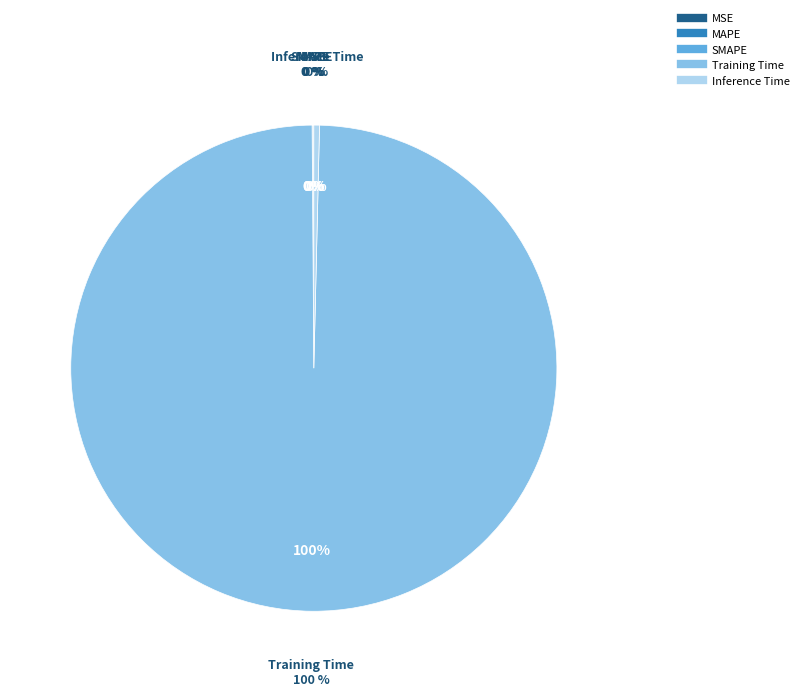

To the nearest percent, what is the difference between the largest and smallest slice percentages?

100%